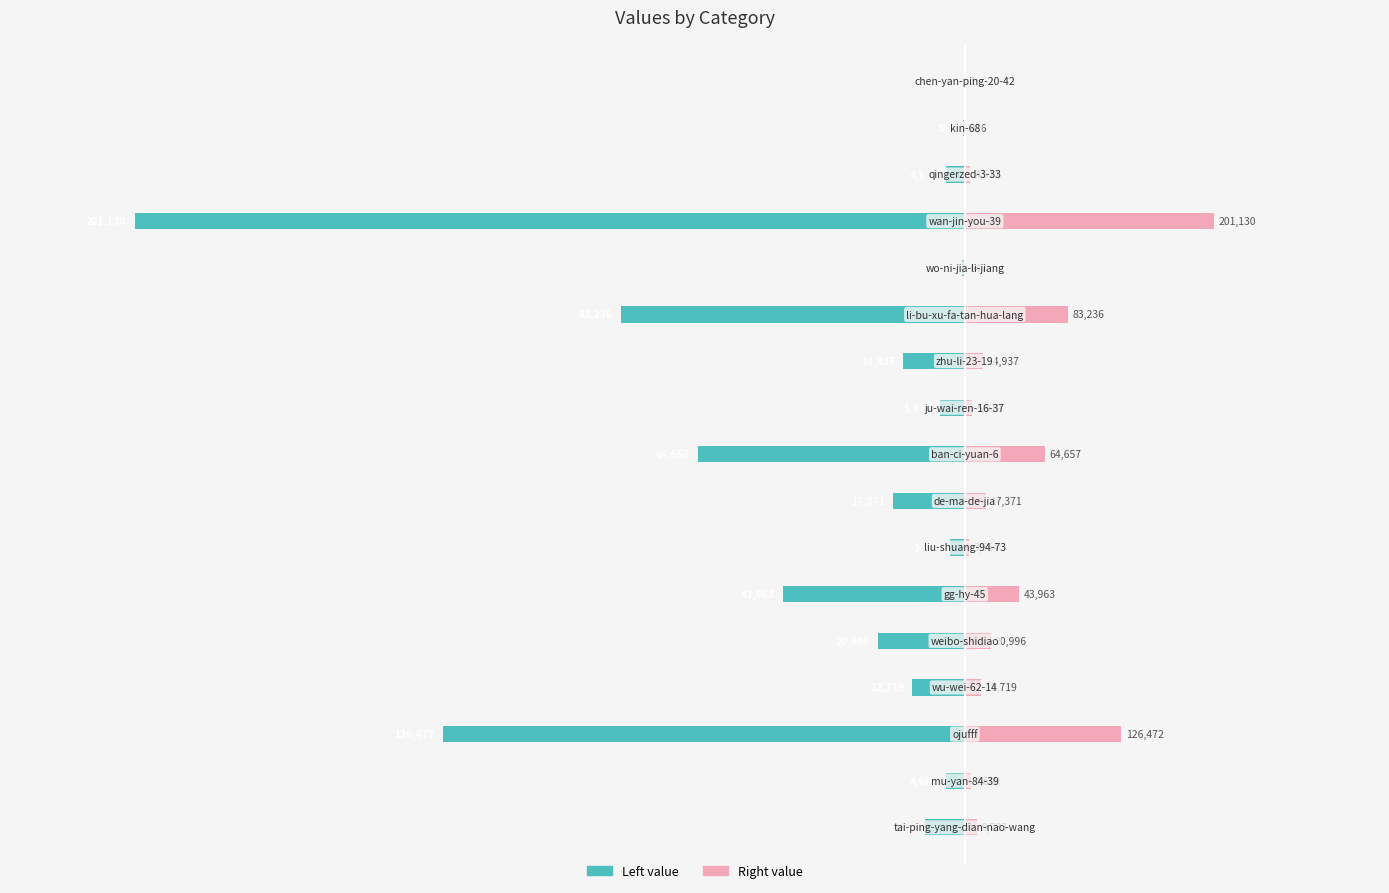

What is the value of the col_1 (left) bar at the 16th from the left?

-386.0